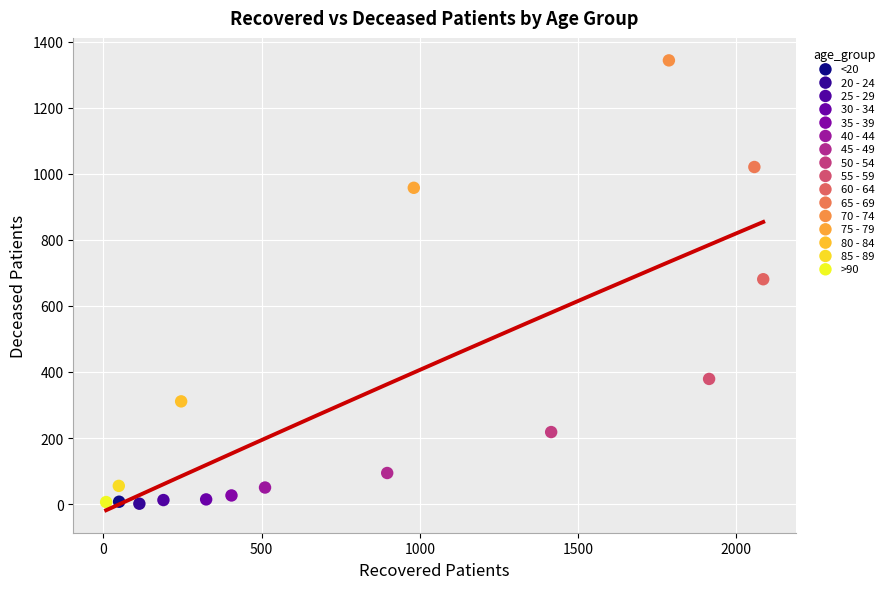

What are all the series names shown in the legend?

<20, 20 - 24, 25 - 29, 30 - 34, 35 - 39, 40 - 44, 45 - 49, 50 - 54, 55 - 59, 60 - 64, 65 - 69, 70 - 74, 75 - 79, 80 - 84, 85 - 89, >90